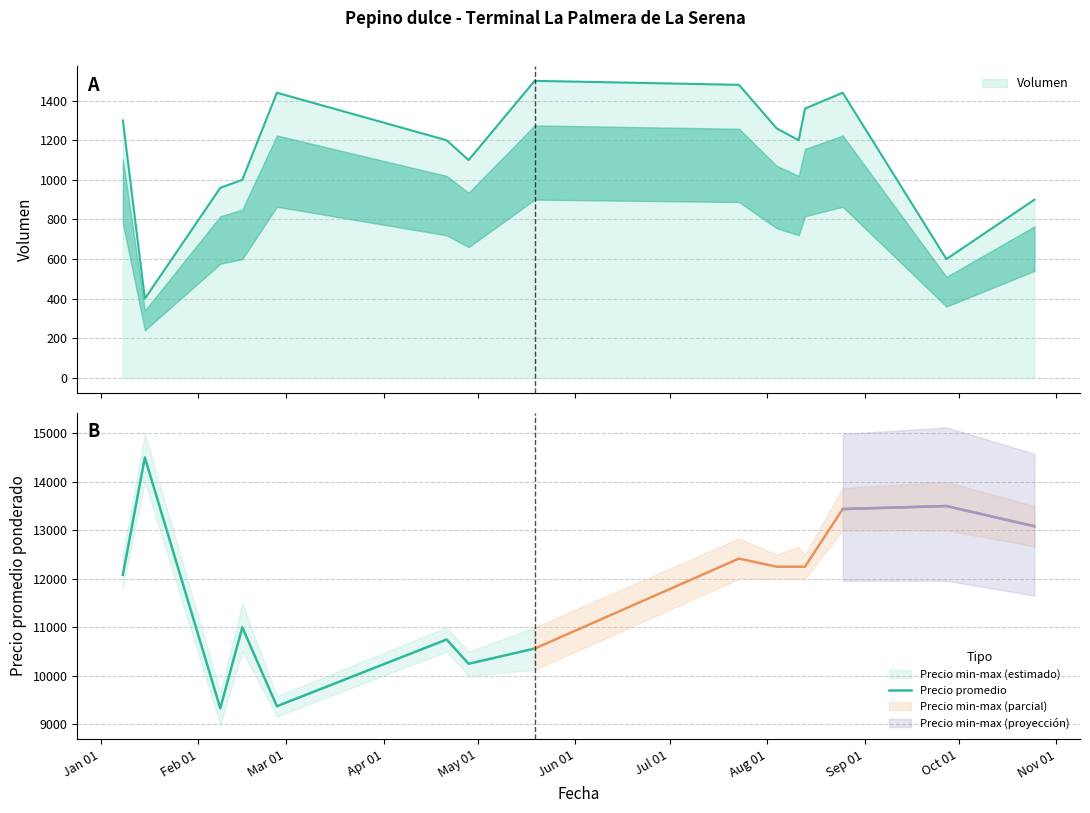

What is the highest value of the Volumen series?

1500